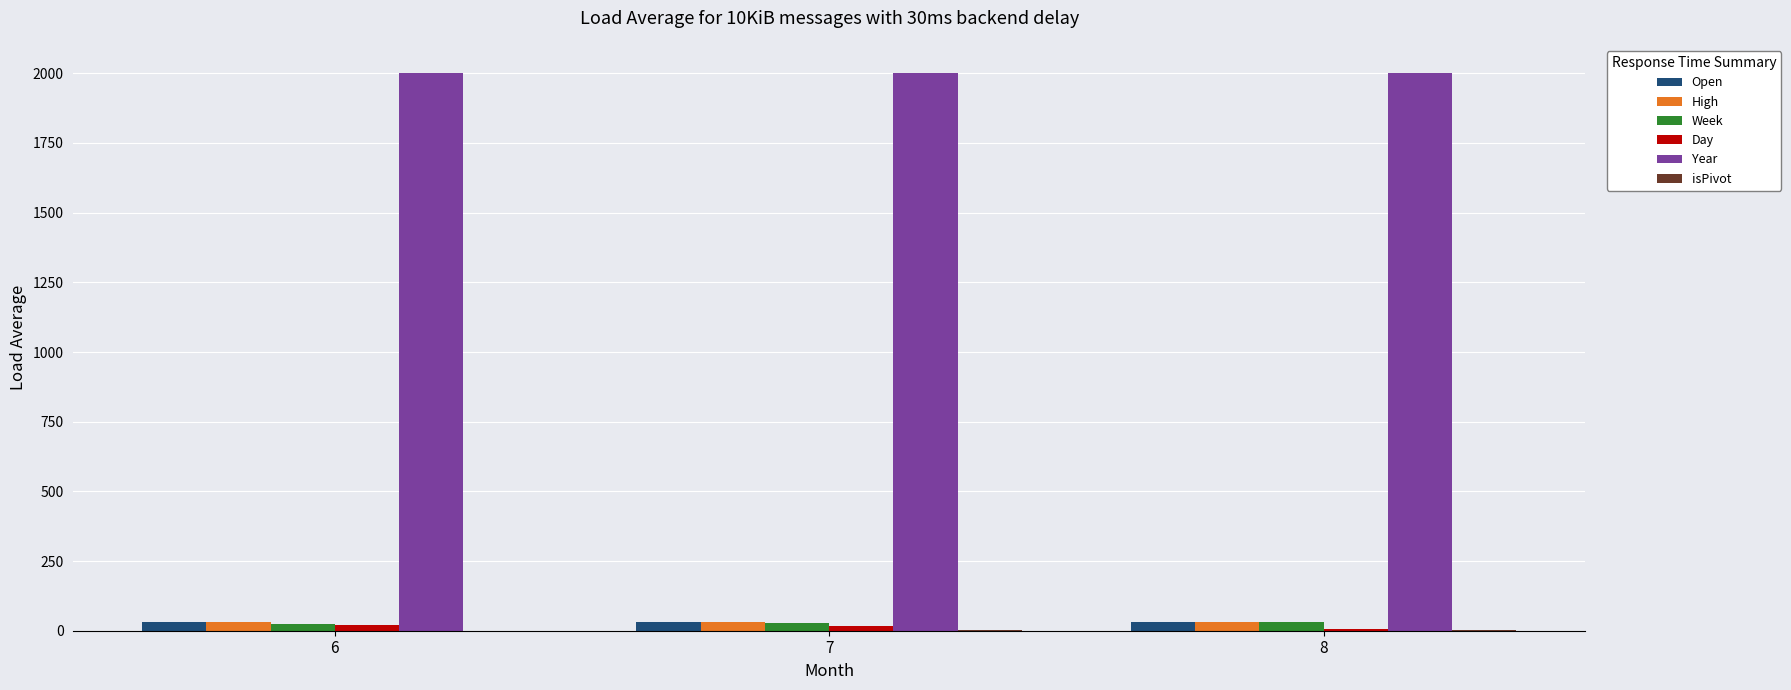

How many groups of bars are there?

3